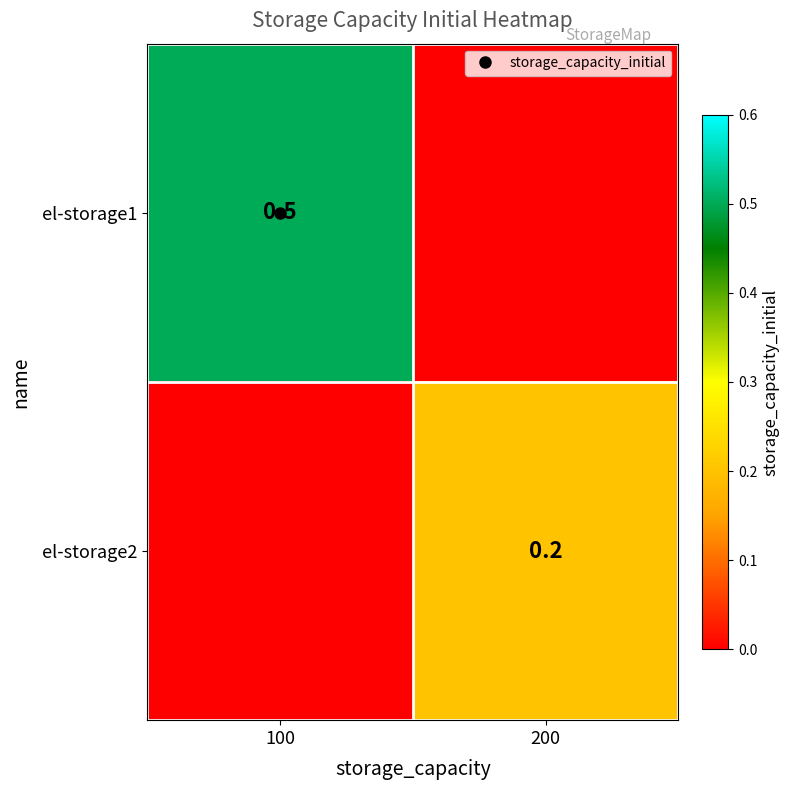

Count the el-storage2 values in the range 0 to 1.

2